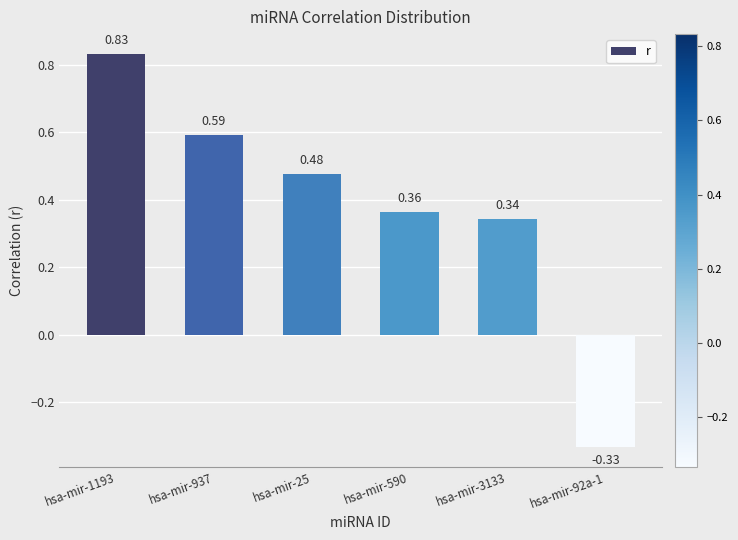

What is the sum of the values at hsa-mir-1193 and hsa-mir-3133?

1.2